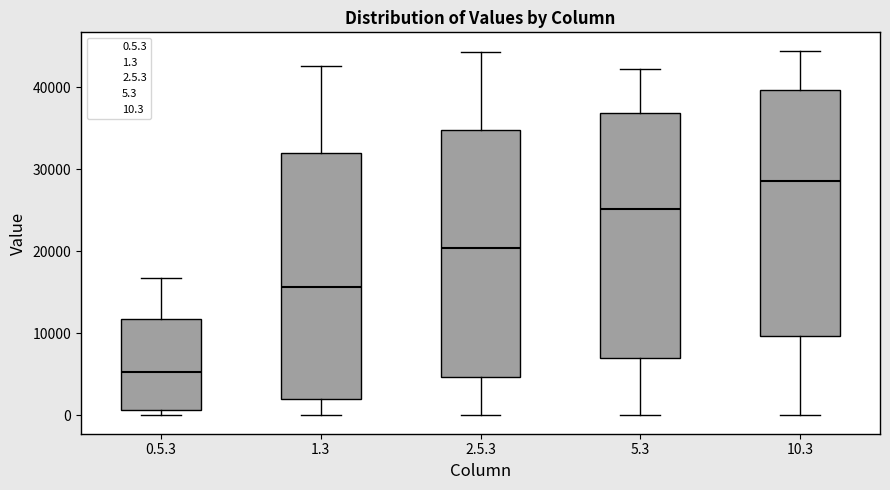

Which box's median line is the lowest?

0.5.3